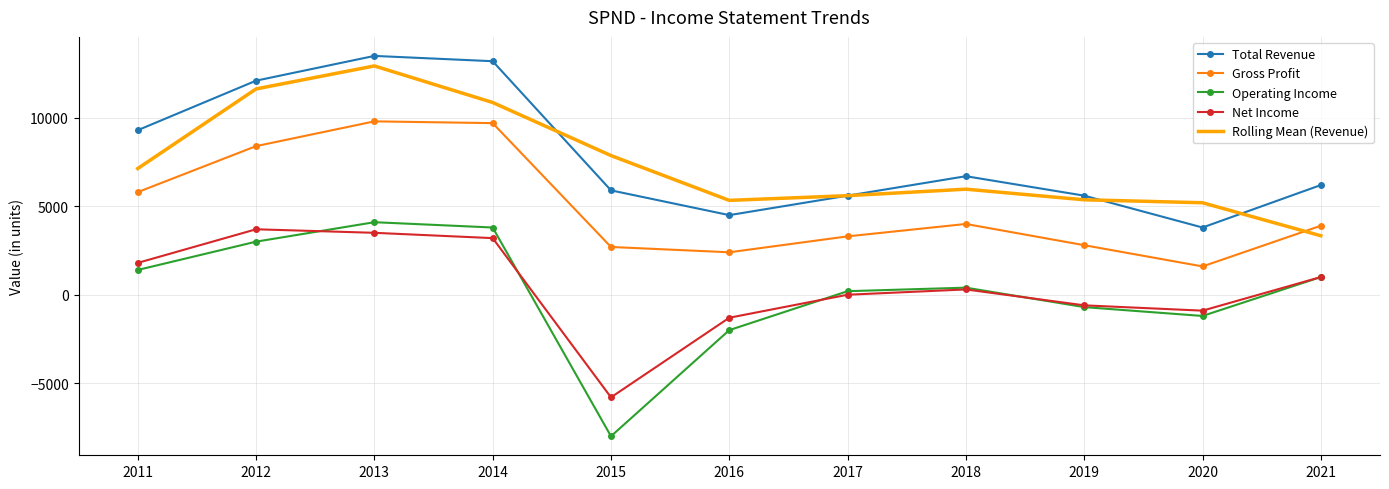

How many values in the Rolling Mean (Revenue) series are below 5966?

5